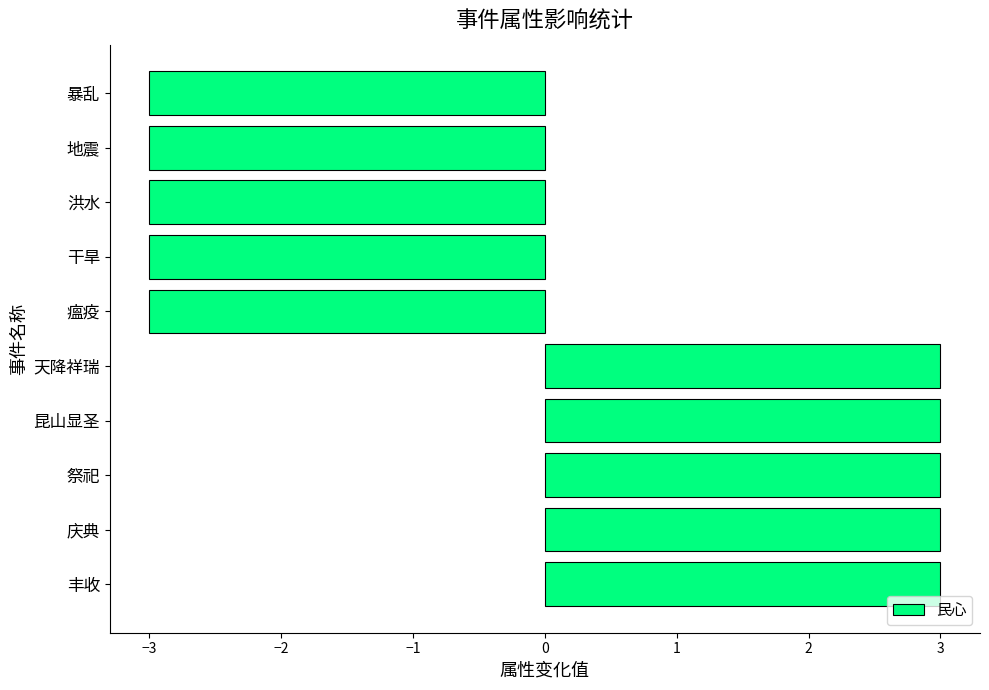

What is the smallest value displayed?

-3